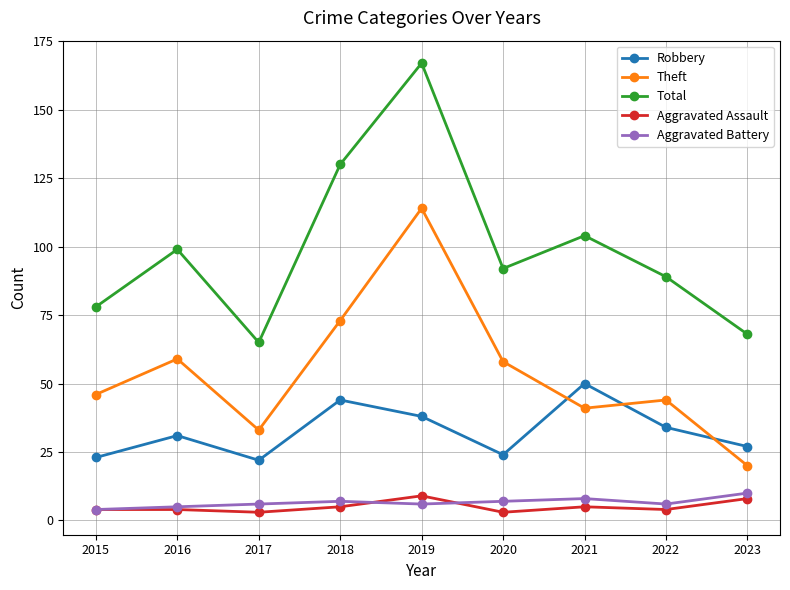

At which category is the sum across all series the highest?

2019